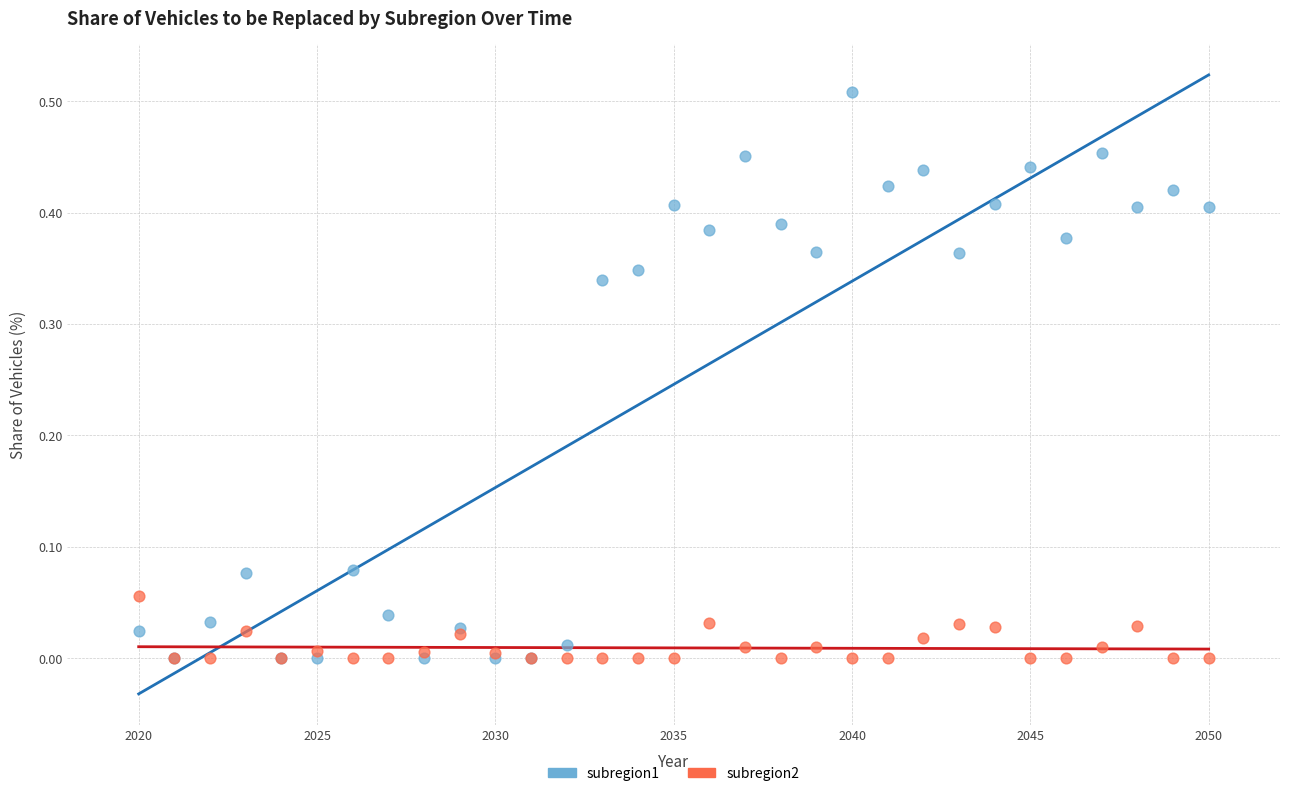

Which series reaches the maximum Y coordinate?

subregion1